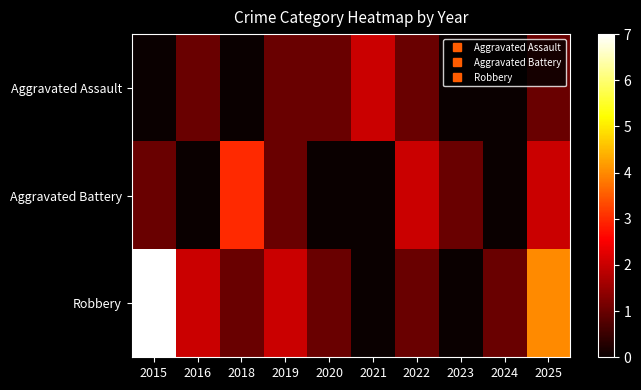

Between 2019 and 2020, which series saw the biggest shift?

Aggravated Battery